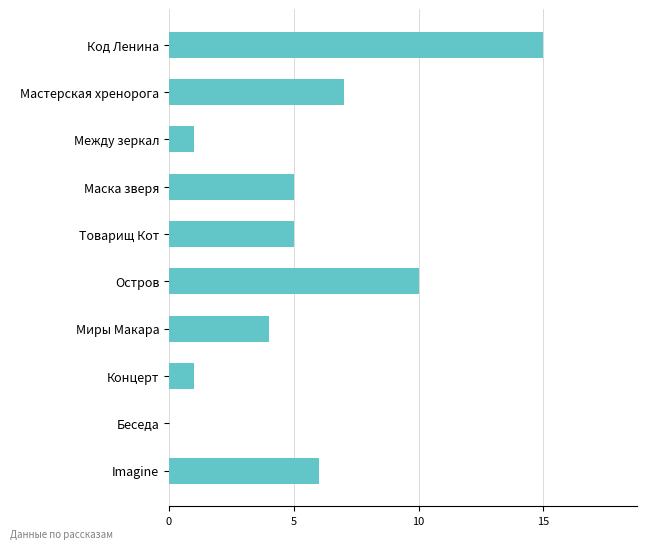

The chart shows a value of 2 at Миры Макара. True or false?

False